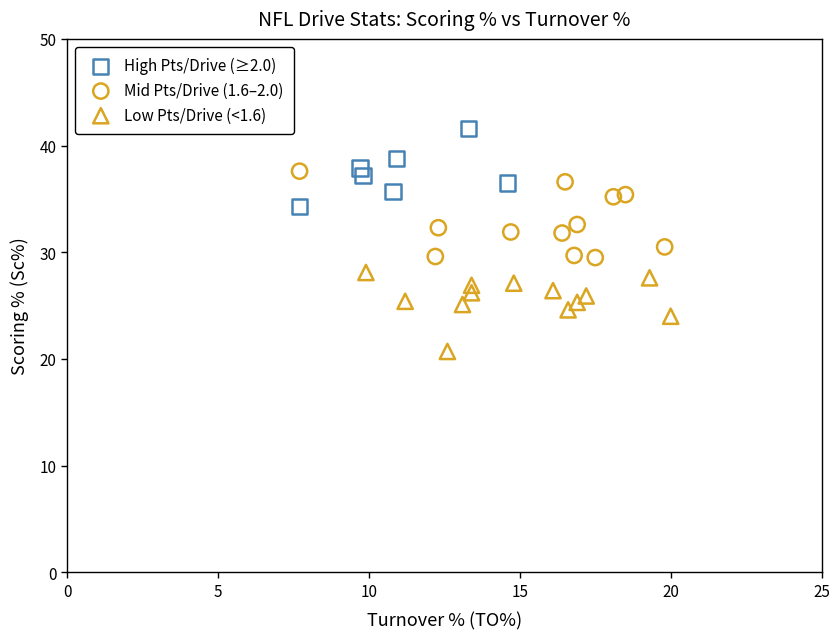

Which series reaches the minimum Y coordinate?

Low Pts/Drive (<1.6)